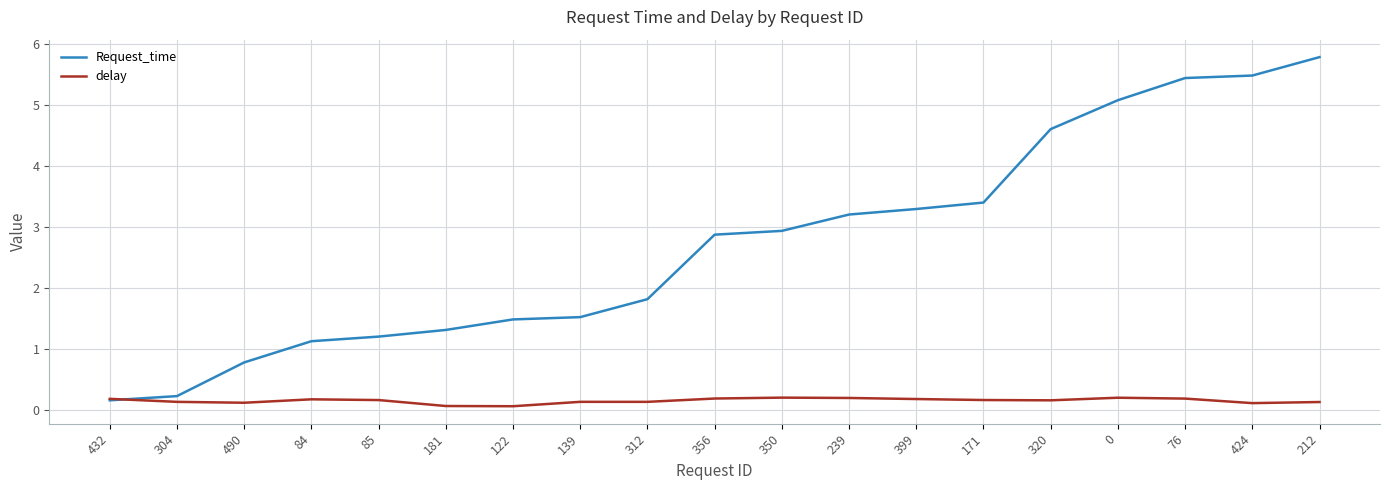

What is the total value across all series at 76?

5.6